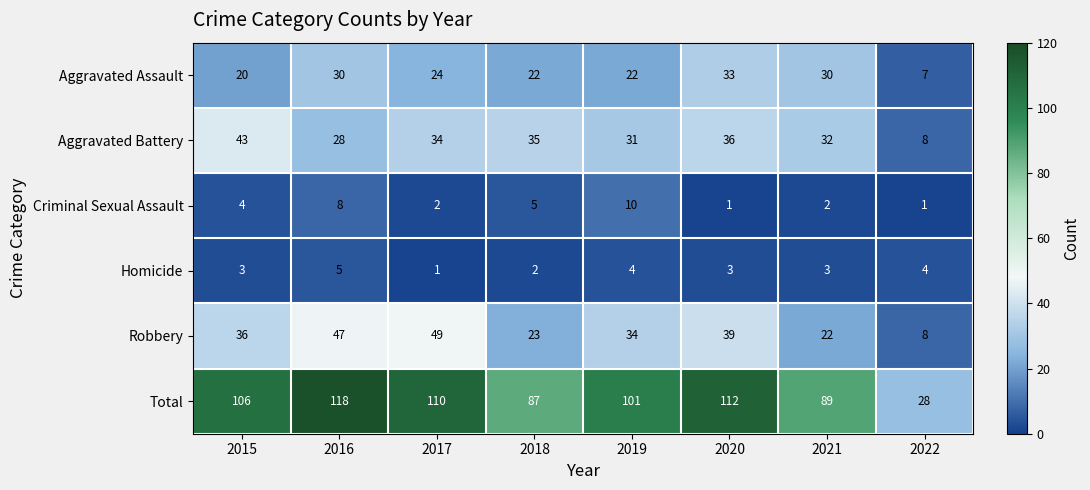

What is the maximum value shown in the chart?

118